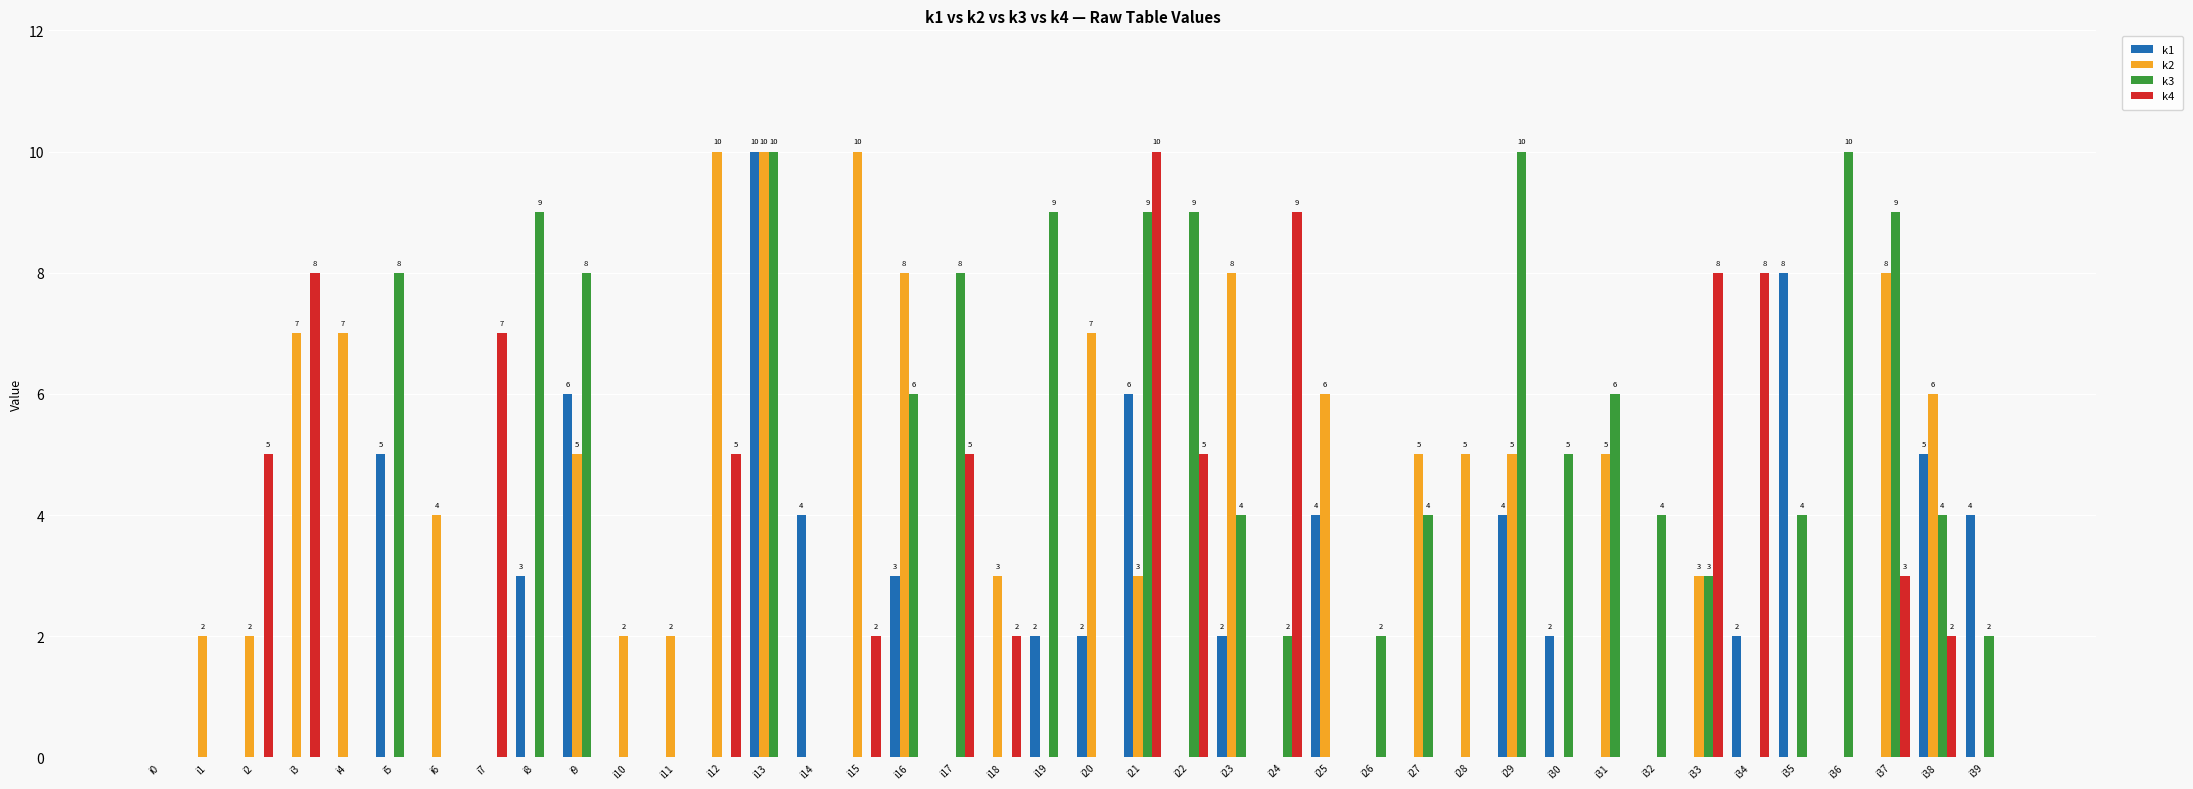

Between i18 and i29, which series saw the biggest shift?

k3